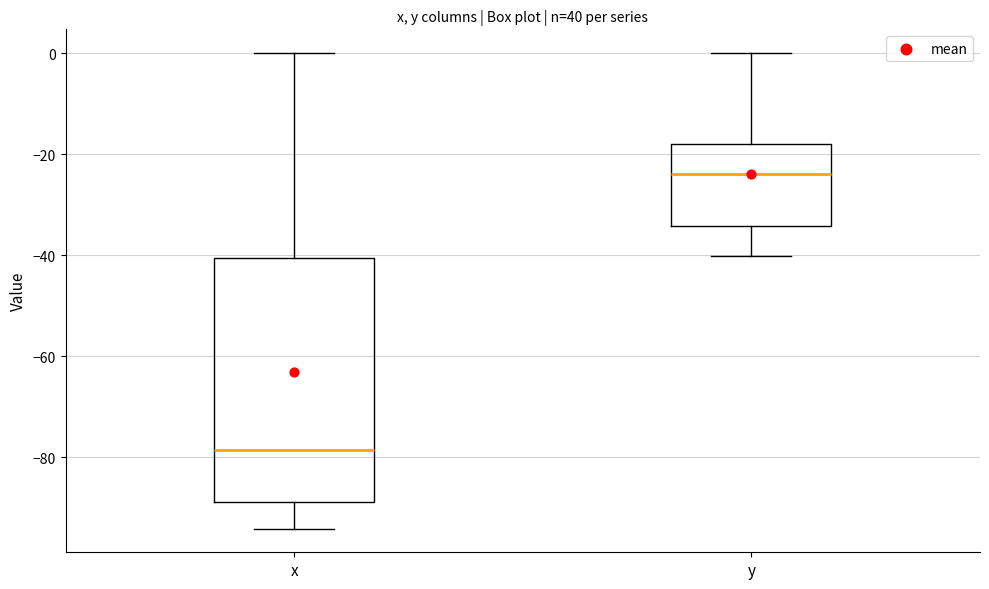

Where is the upper edge of the box for y on the y-axis? The values are not printed on the chart, so give them approximately, as read against the axis.

-18